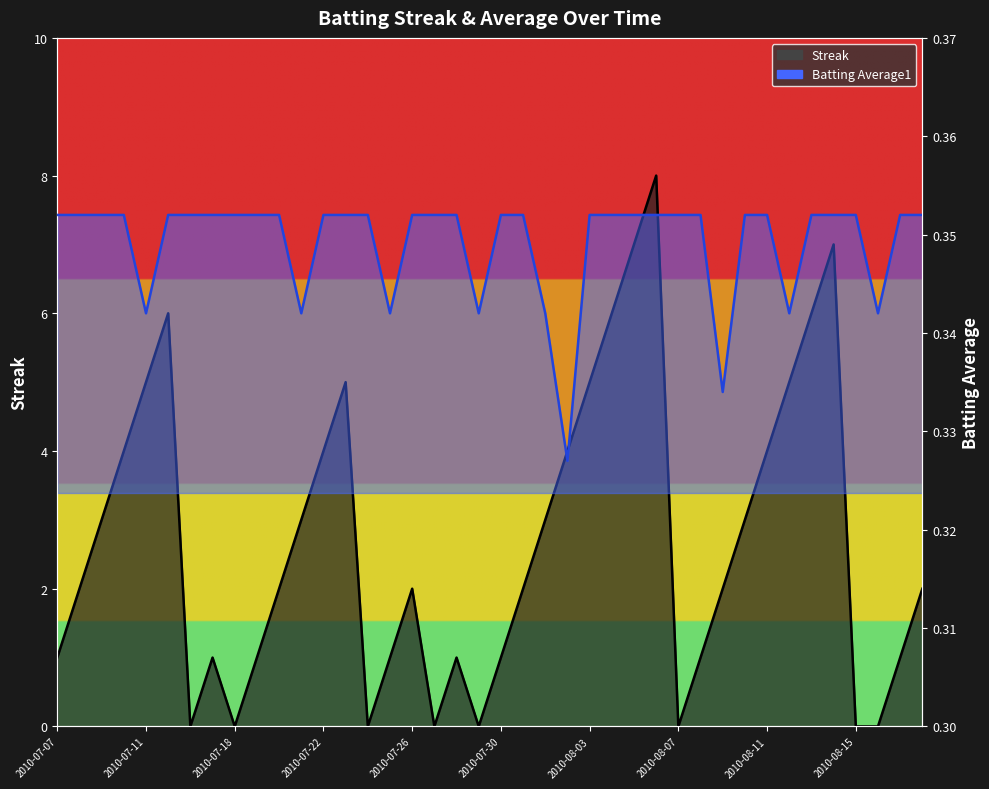

Reading right to left, extract all data points from this chart.

Streak: 2.0	1.0	0.0	0.0	7.0	6.0	5.0	4.0	3.0	2.0	1.0	0.0	8.0	7.0	6.0	5.0	4.0	3.0	2.0	1.0	0.0	1.0	0.0	2.0	1.0	0.0	5.0	4.0	3.0	2.0	1.0	0.0	1.0	0.0	6.0	5.0	4.0	3.0	2.0	1.0
Batting Average1: 0.4	0.4	0.3	0.4	0.4	0.4	0.3	0.4	0.4	0.3	0.4	0.4	0.4	0.4	0.4	0.4	0.3	0.3	0.4	0.4	0.3	0.4	0.4	0.4	0.3	0.4	0.4	0.4	0.3	0.4	0.4	0.4	0.4	0.4	0.4	0.3	0.4	0.4	0.4	0.4